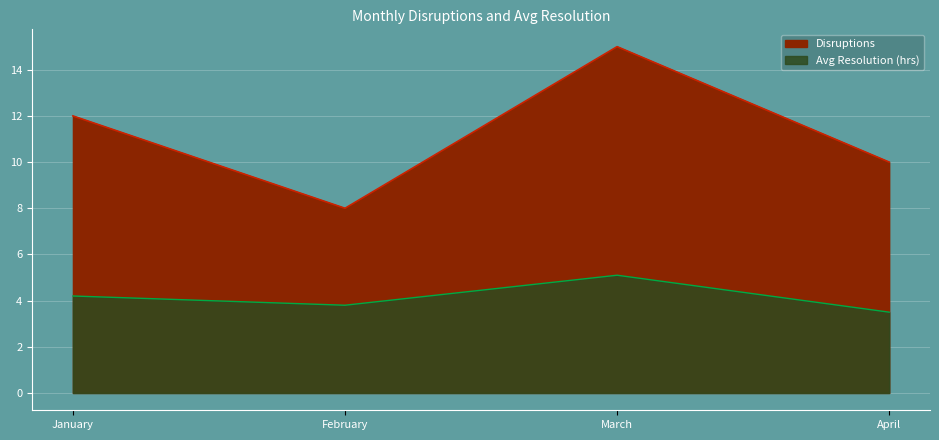

Which has a higher value, January or March?

March